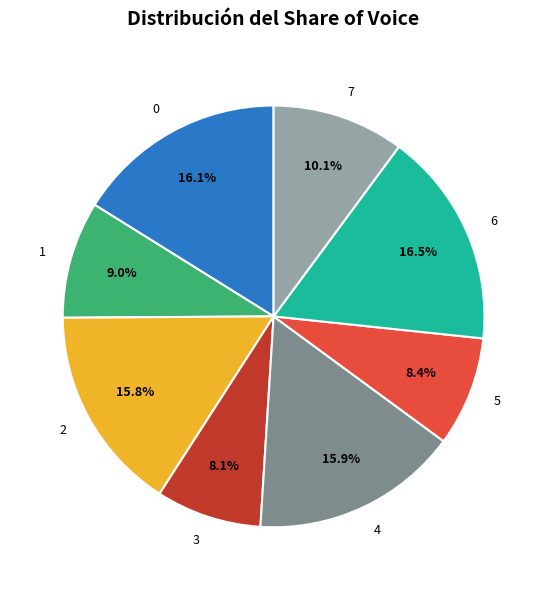

What portion of the pie excludes 1?

91.0%